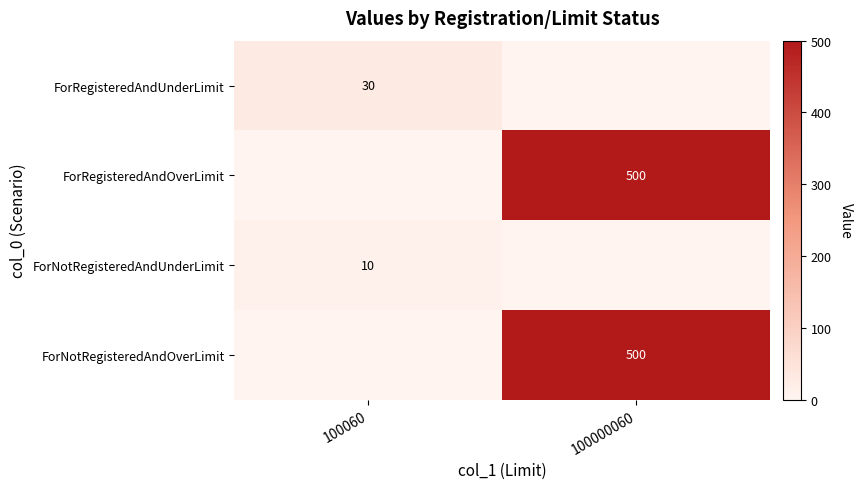

What is the maximum value shown in the chart?

500